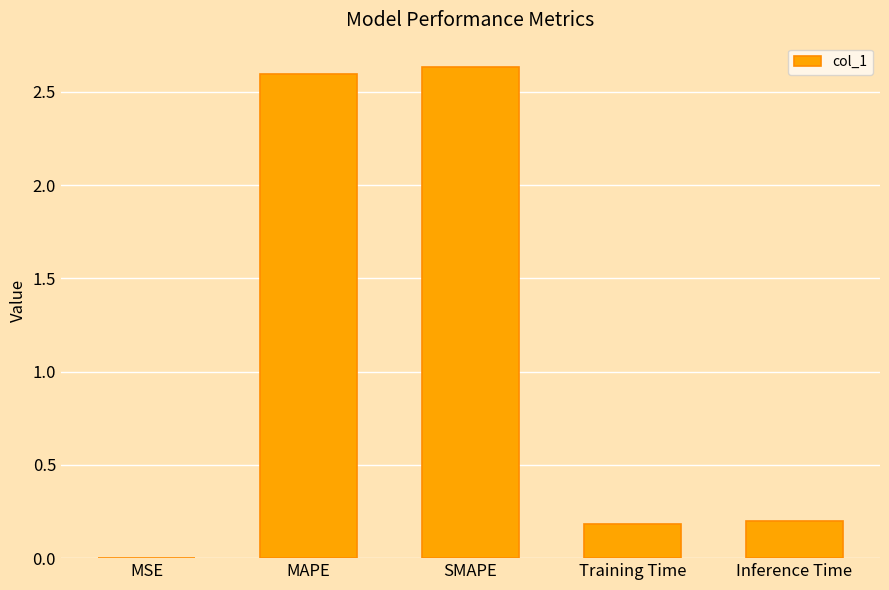

Between SMAPE and MSE, which is larger?

SMAPE